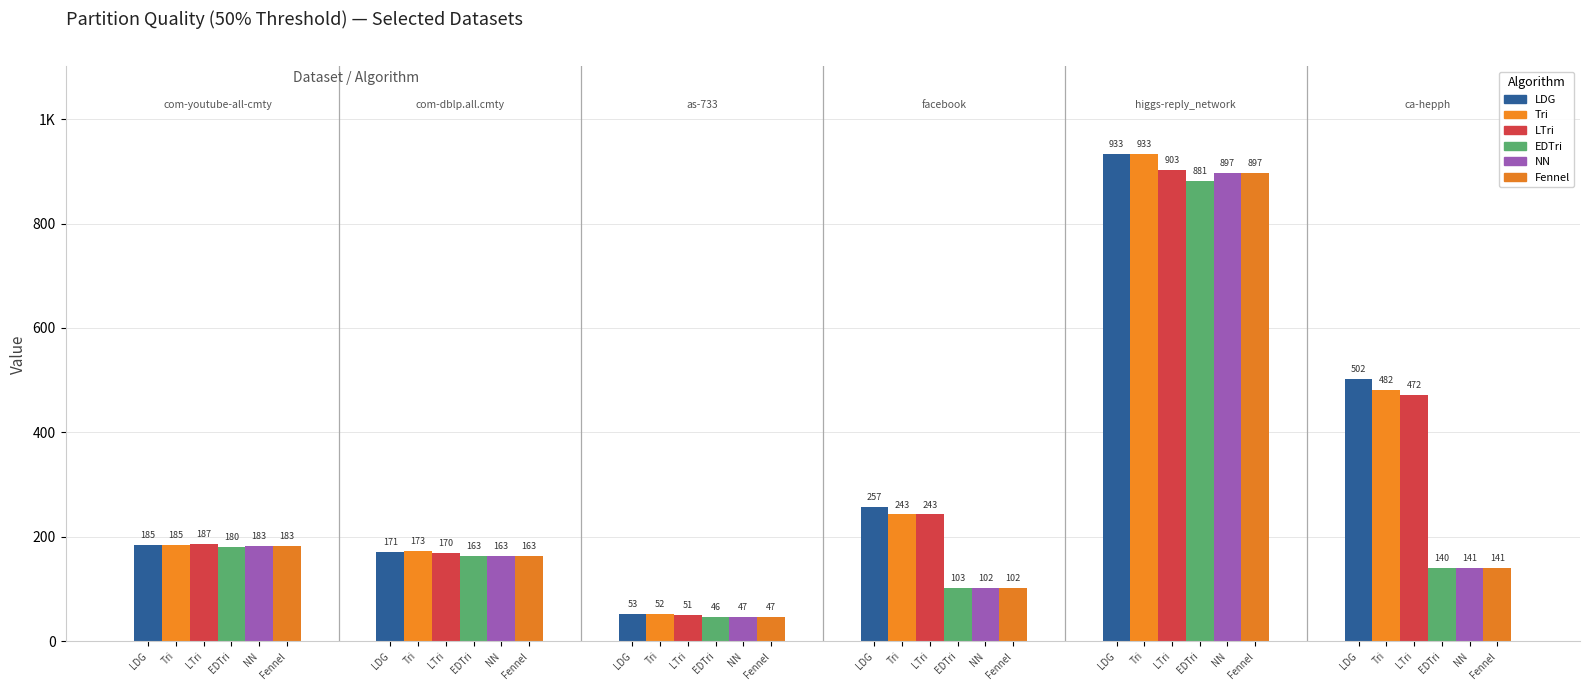

Is it true that LTri equals 116 at com-youtube-all-cmty?

False